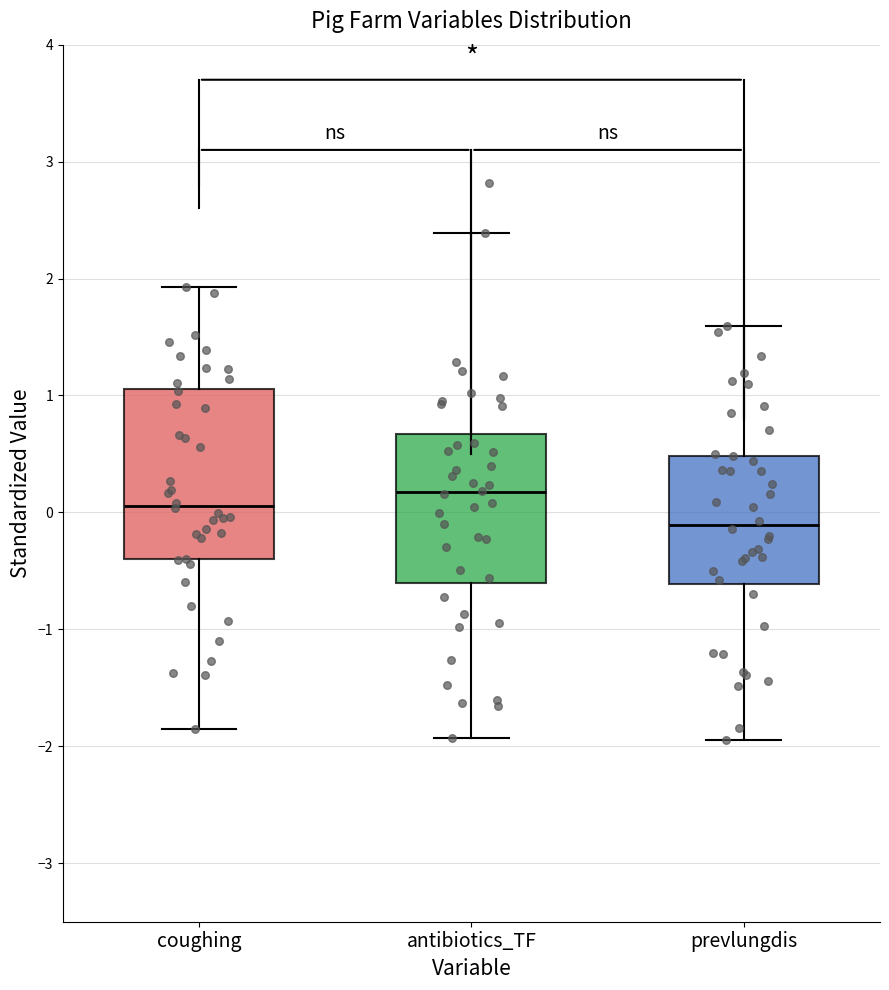

Where is the lower edge of the box for prevlungdis on the y-axis? The values are not printed on the chart, so give them approximately, as read against the axis.

-0.6